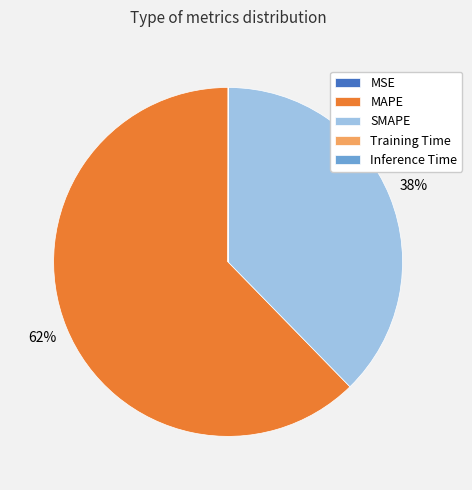

Which slice represents more than half of the pie?

MAPE